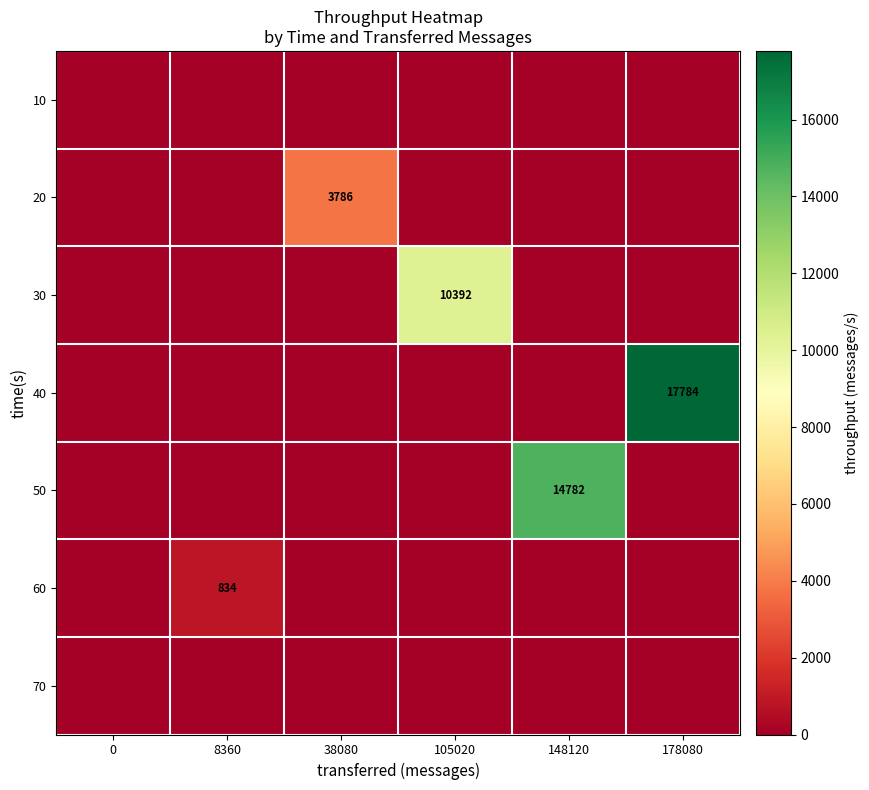

The value of 20 at 38080 is 824. True or false?

False